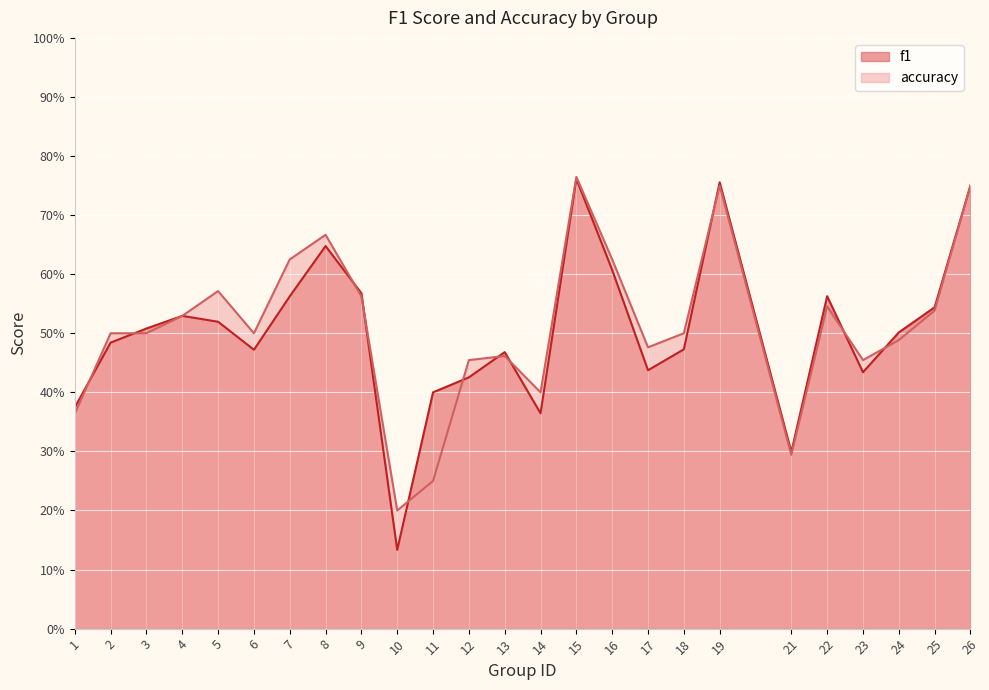

Which label corresponds to the largest value in the chart?

15